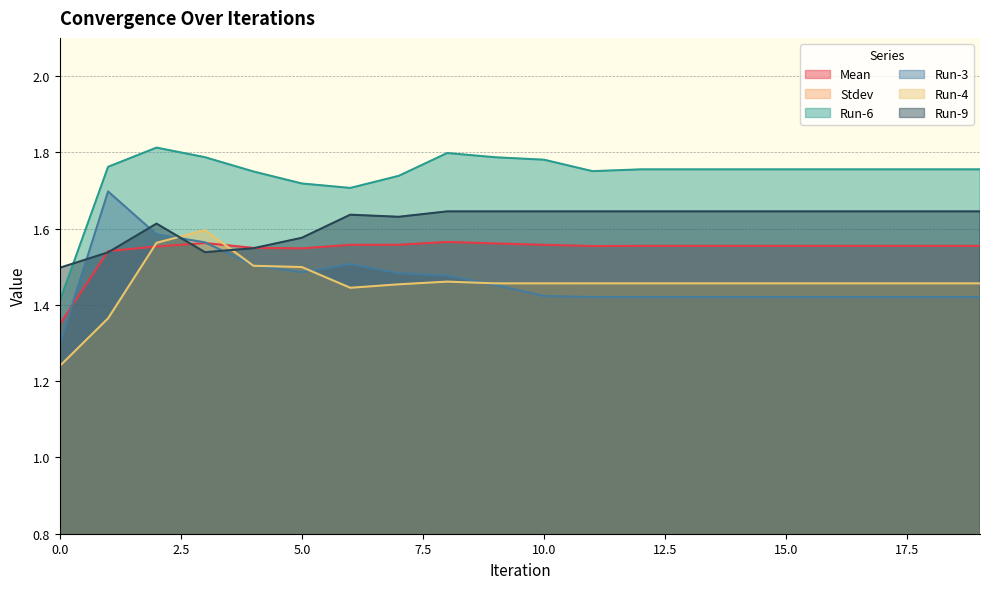

Count the number of categories in the chart.

20